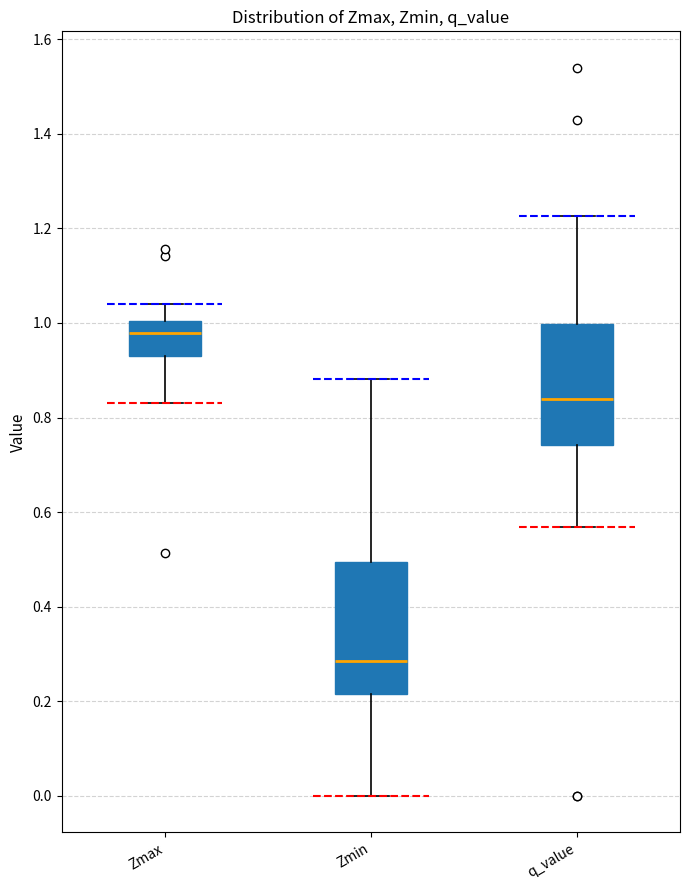

Which box is the tallest, from its lower edge to its upper edge?

Zmin